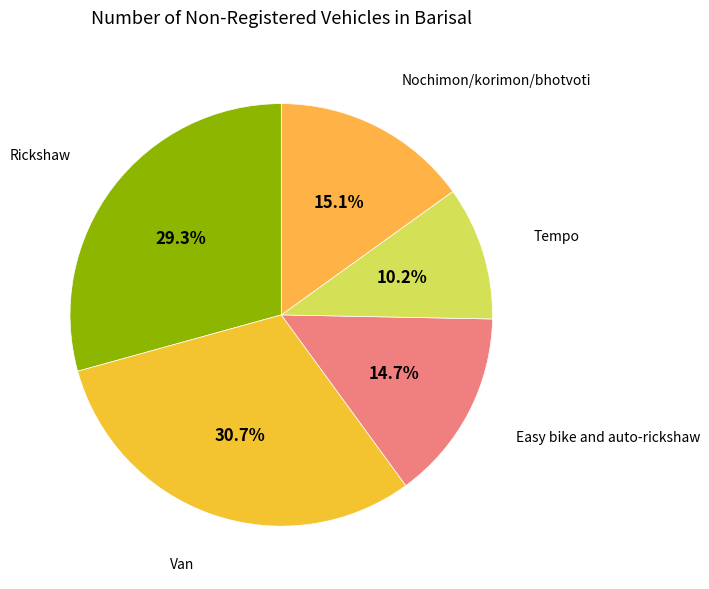

Combined, what portion of the pie is Nochimon/korimon/bhotvoti and Rickshaw?

44.4%